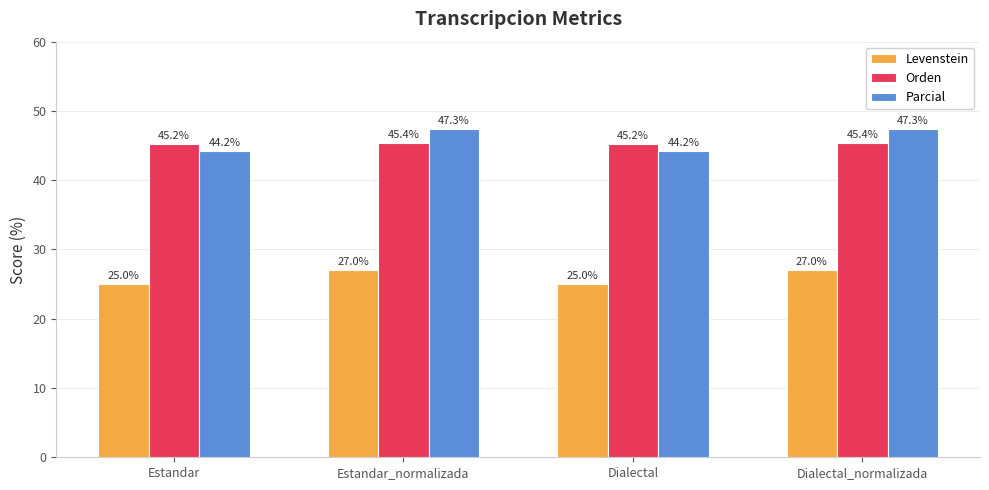

What is the spread (max minus min) of values at Dialectal?

20.2